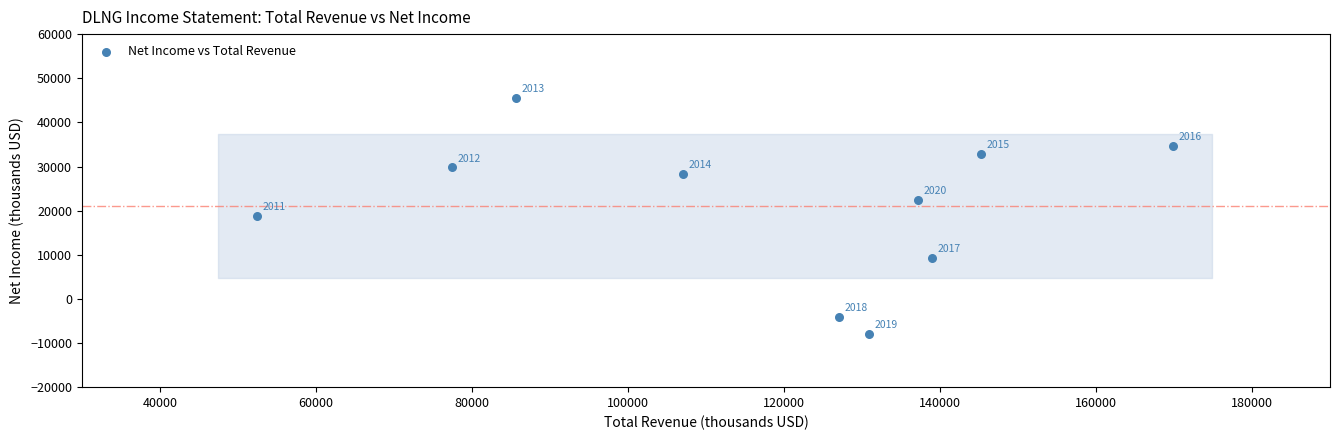

What is the range of Y values (max minus min)?

53500